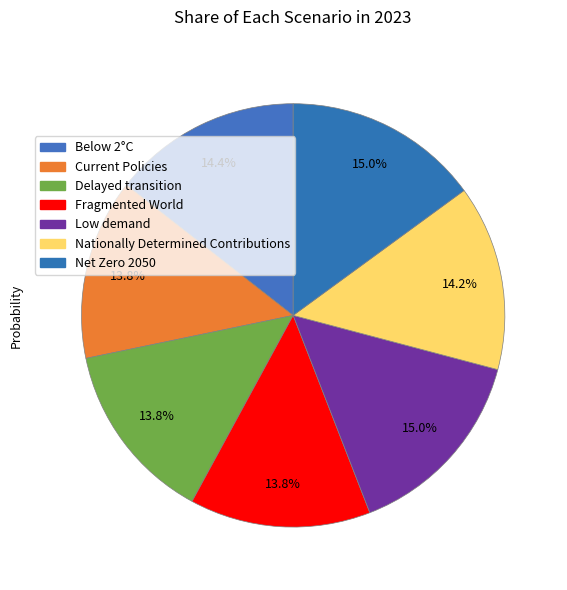

What is the largest slice in the pie chart?

Low demand